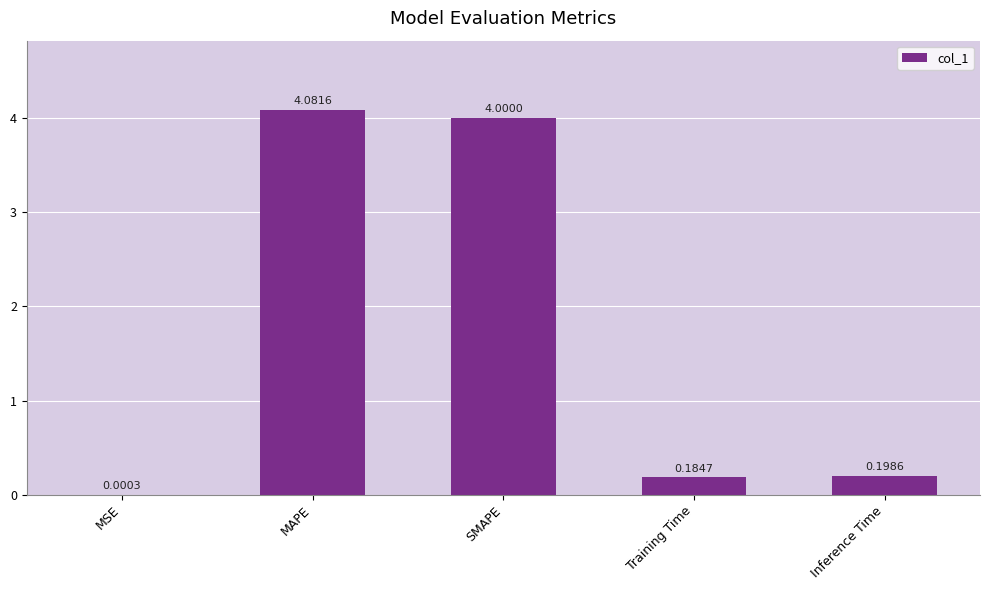

What is the maximum value shown in the chart?

4.1